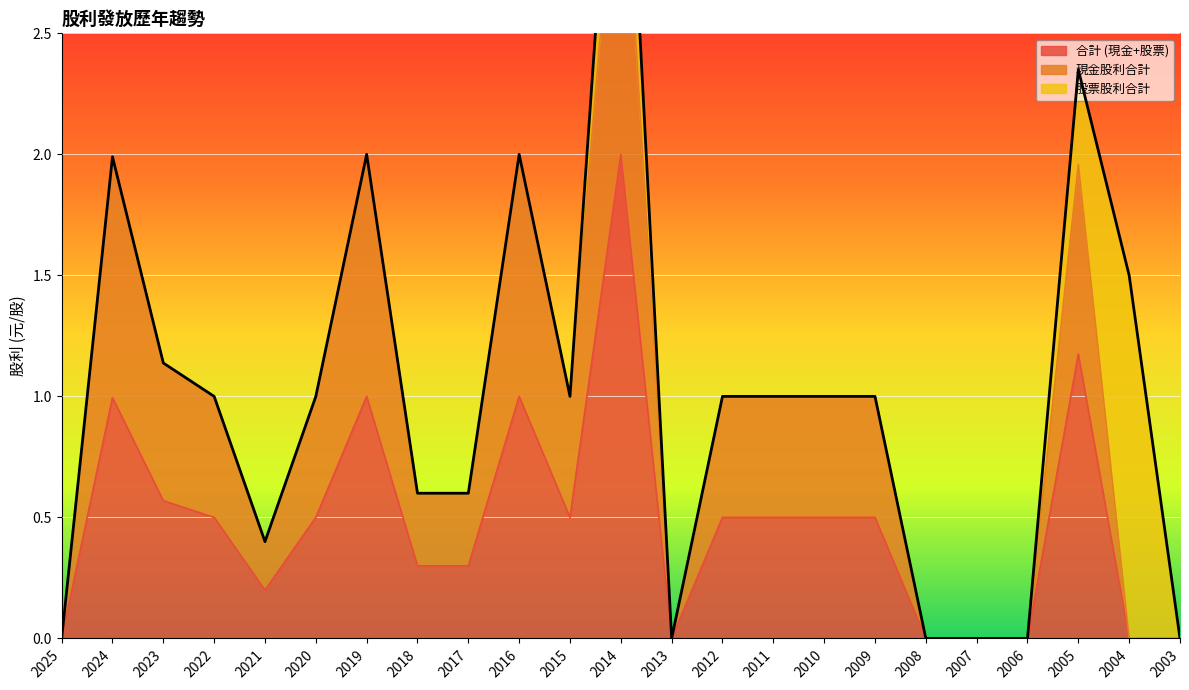

Which series has the largest range (max minus min)?

現金股利合計